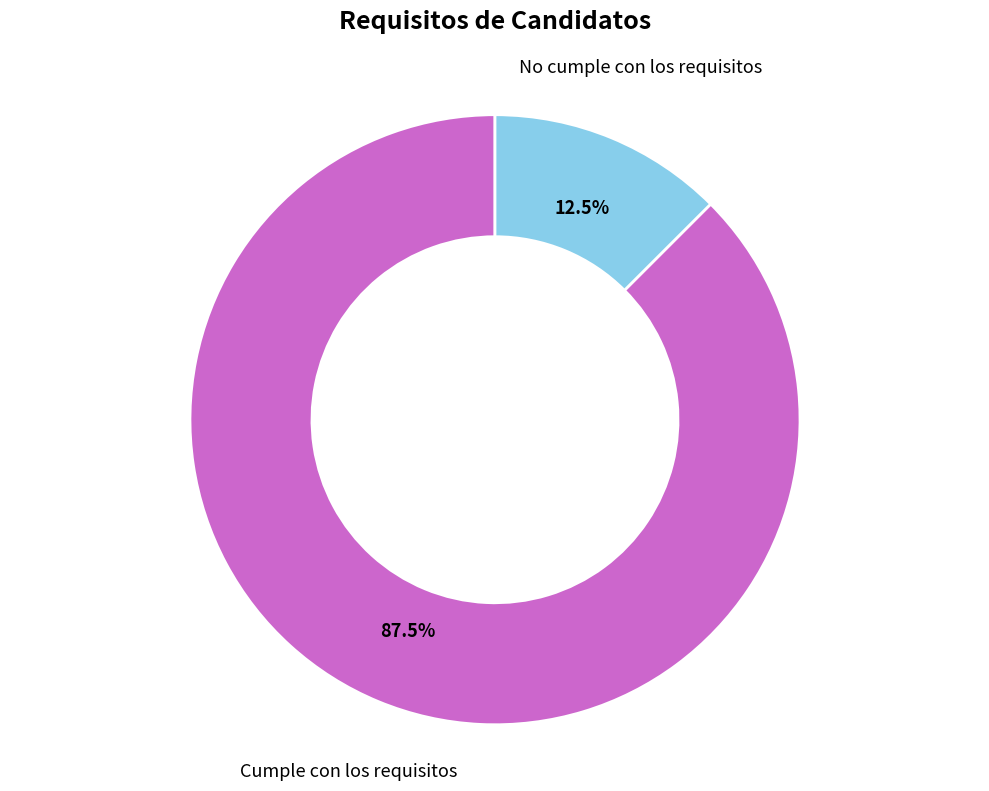

Is there a majority slice in this chart?

Yes